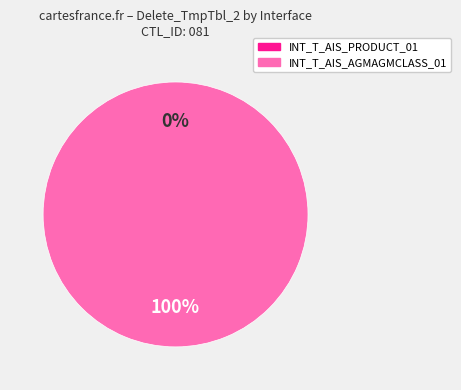

Combined, what portion of the pie is INT_T_AIS_PRODUCT_01 and INT_T_AIS_AGMAGMCLASS_01?

100.0%